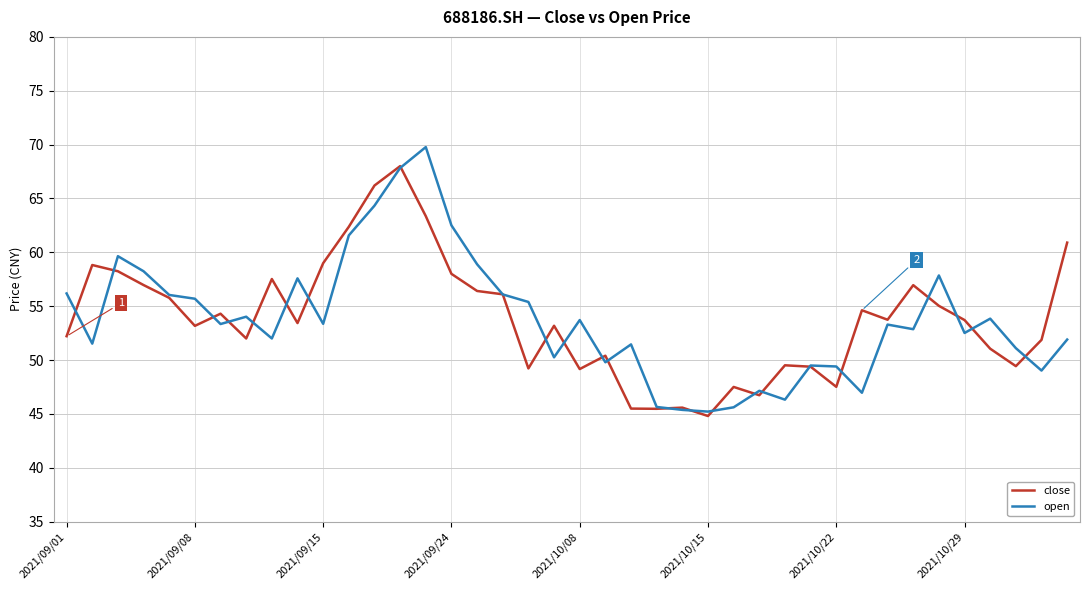

What is the maximum value shown in the chart?

69.8